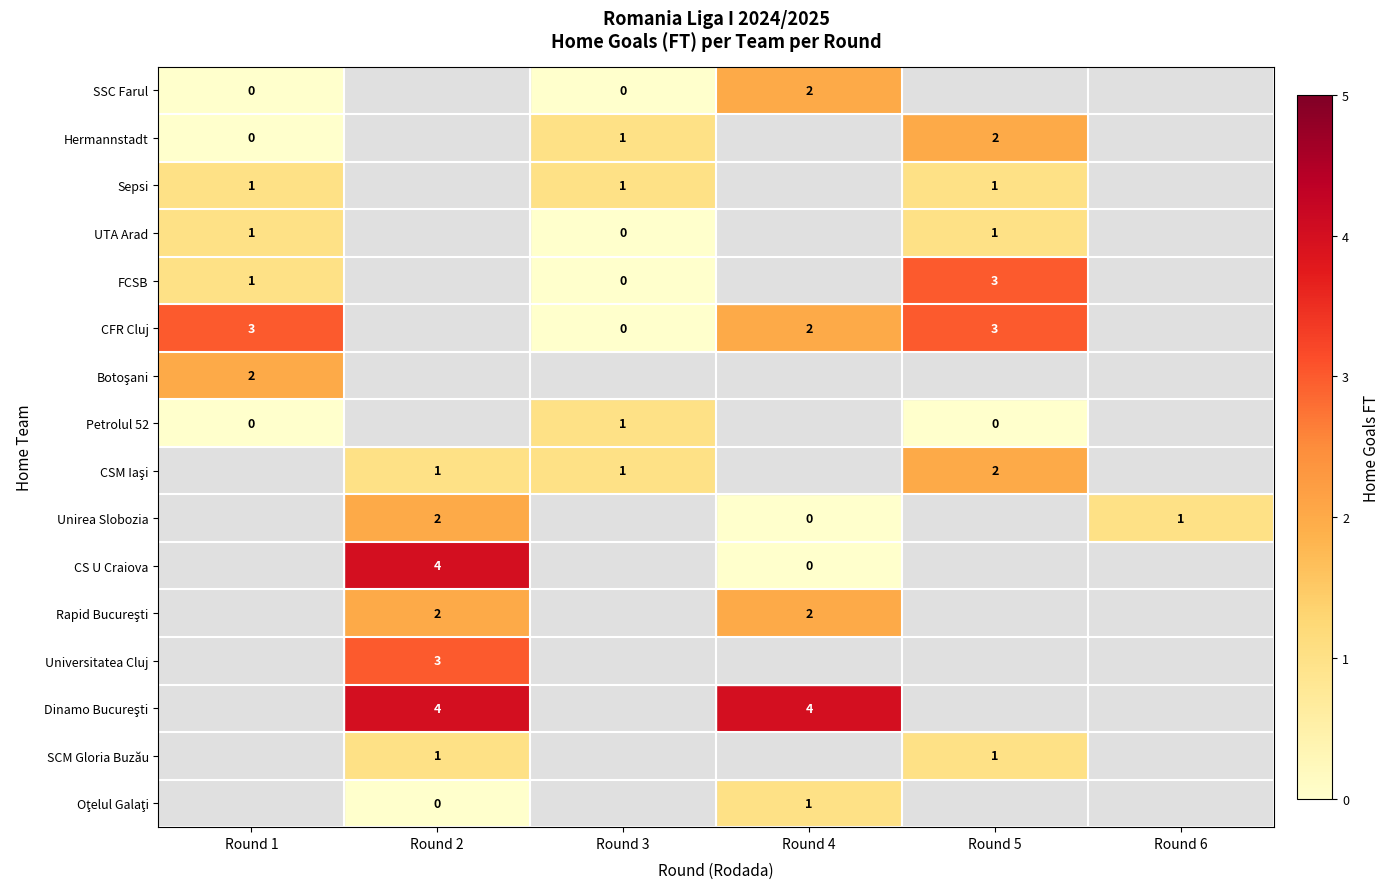

Is it true that Sepsi equals 1 at Round 3?

True